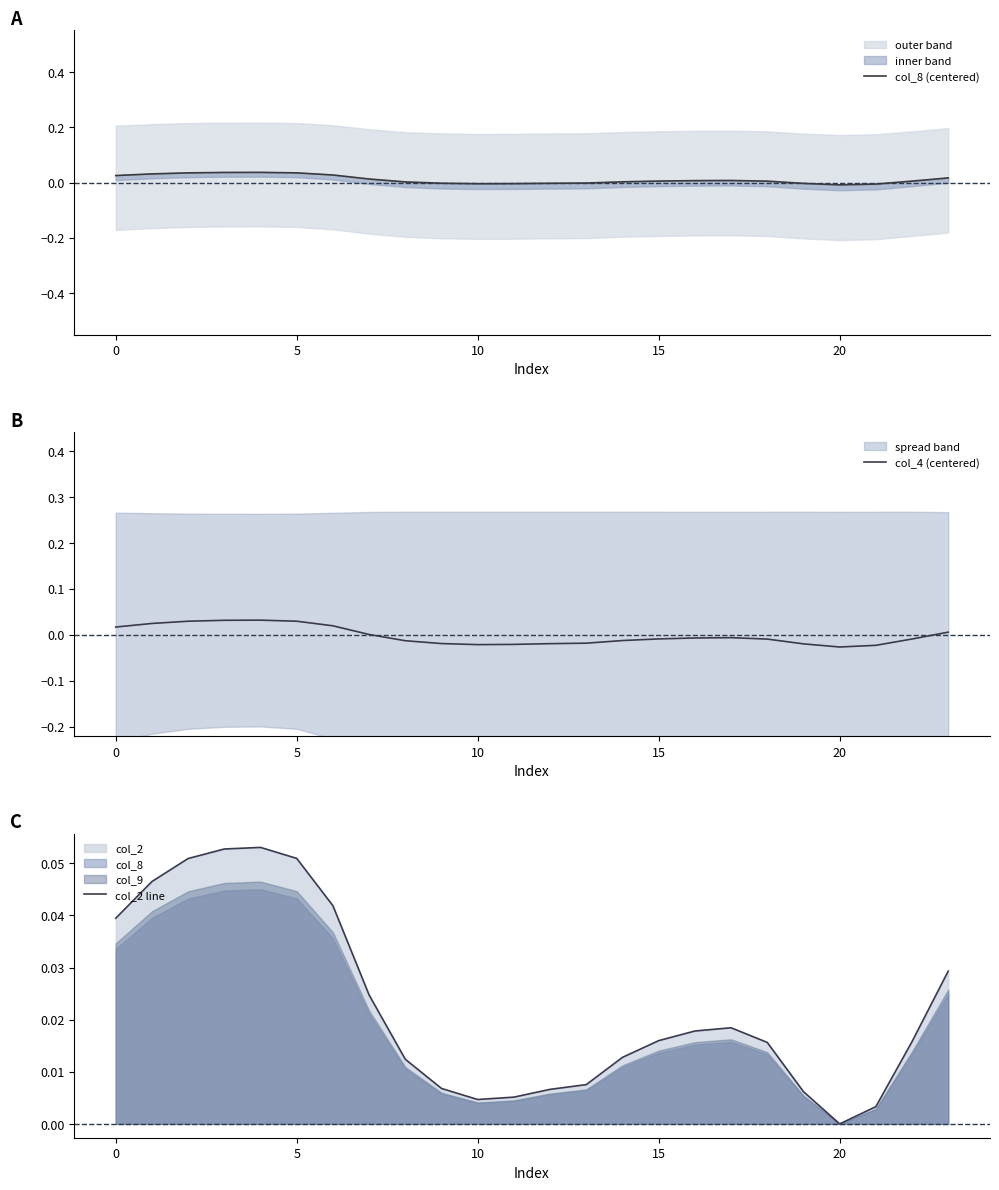

Does the chart have visible grid lines?

No